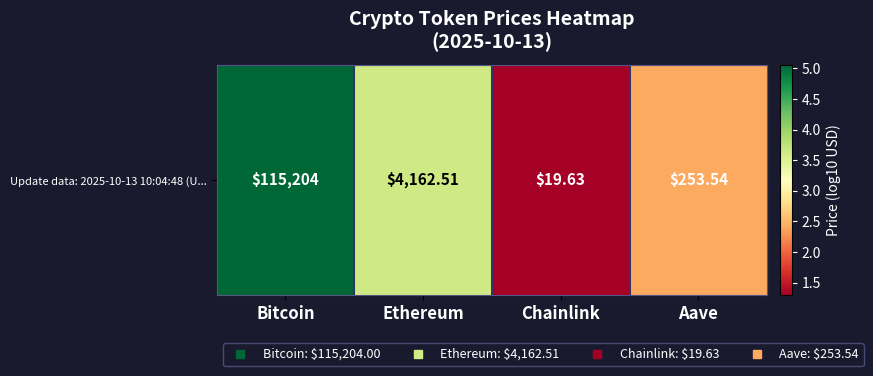

What is the sum of all values?

12.4